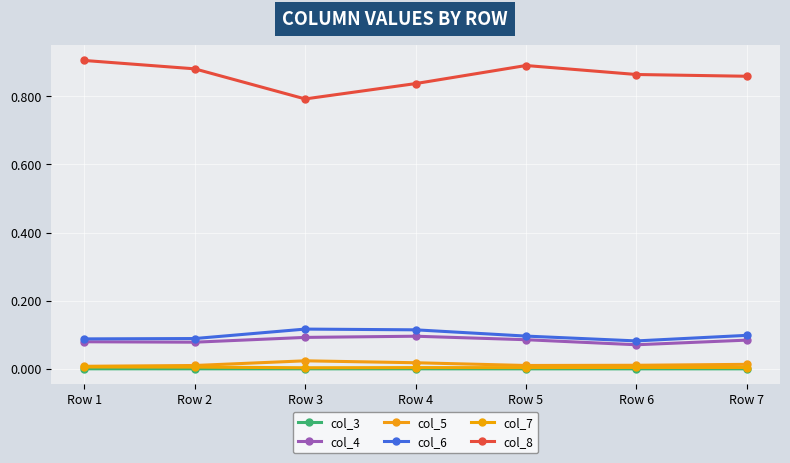

Is the value of col_3 at Row 1 greater than the value of col_5 at Row 4?

No